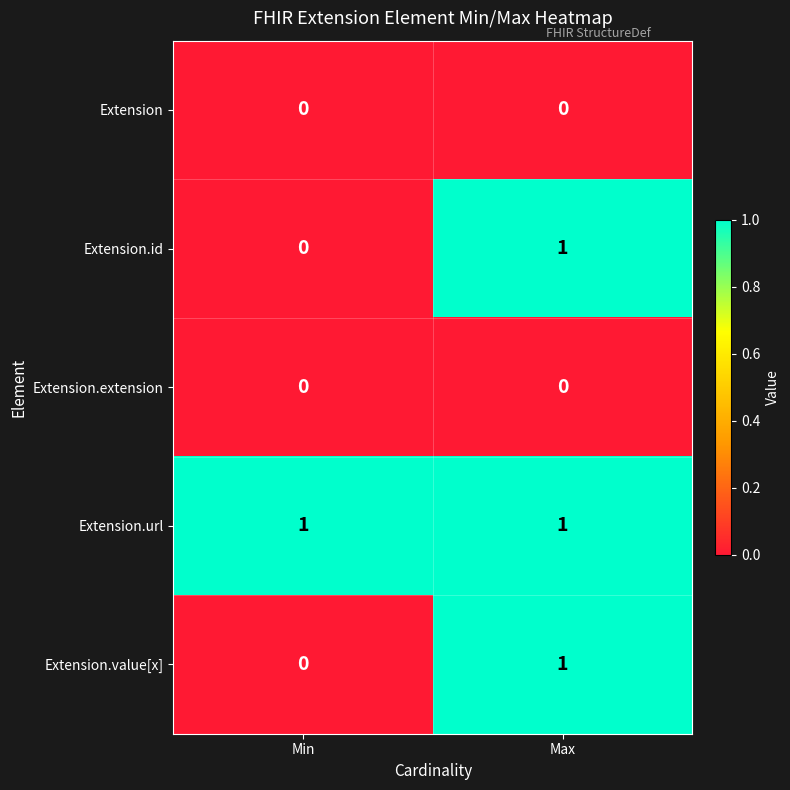

Count the number of data series in this chart.

5